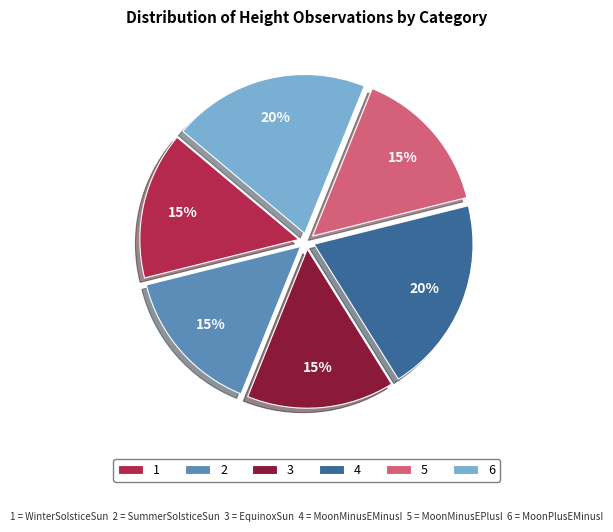

To the nearest percent, what is the average slice percentage?

17%